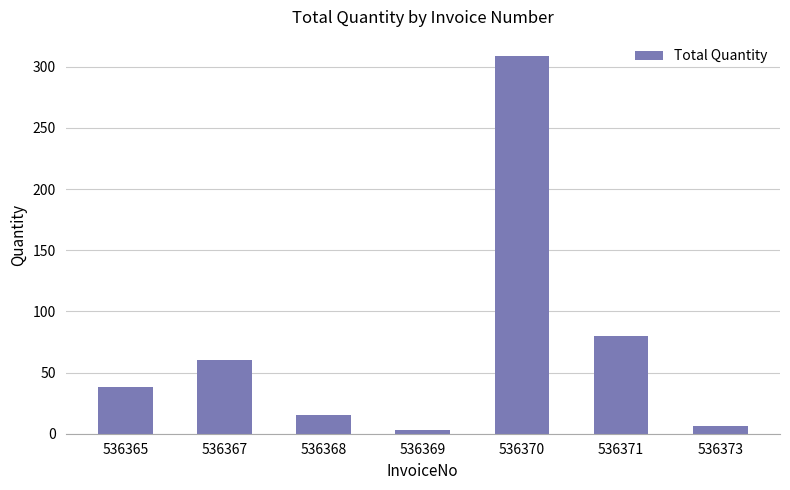

What is the smallest value displayed?

3